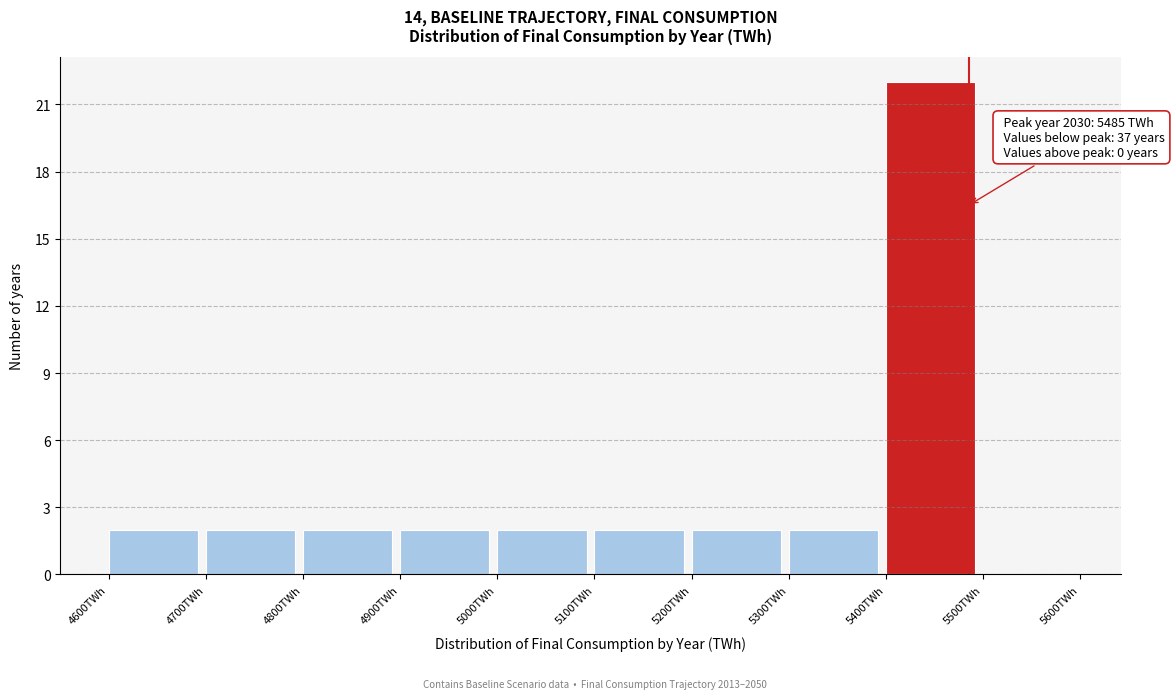

Over which range of the x-axis is the bar tallest?

5400 to 5500